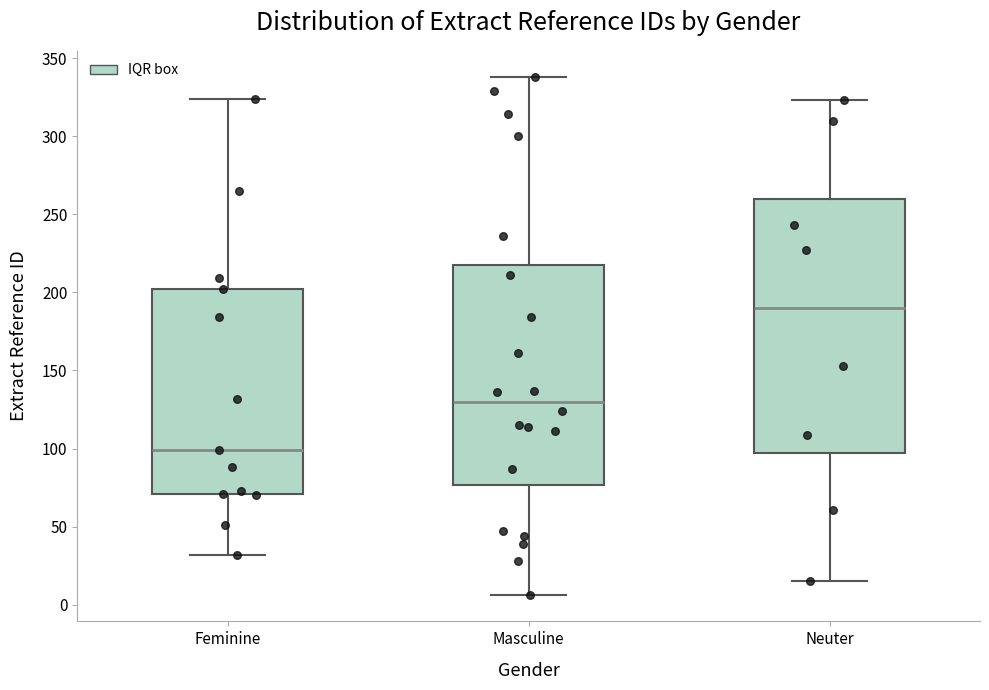

Reading left to right, read every box against the y-axis: the position of its median line, the range the box covers, and the ends of its whiskers. The values are not printed on the chart, so give them approximately, as read against the axis.

Feminine: median 100, box 70 to 200, whiskers 30 to 325
Masculine: median 130, box 75 to 215, whiskers 5 to 340
Neuter: median 190, box 95 to 260, whiskers 15 to 325